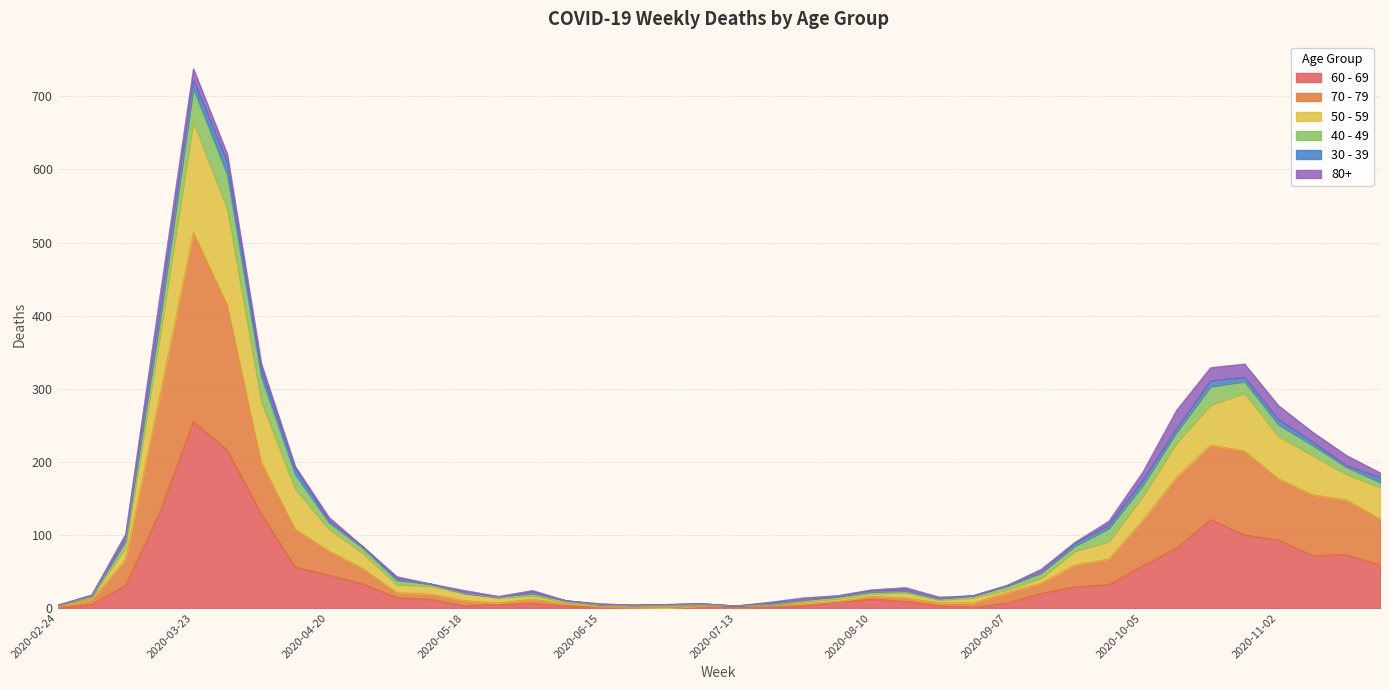

At how many categories does at least one series exceed 515?

2